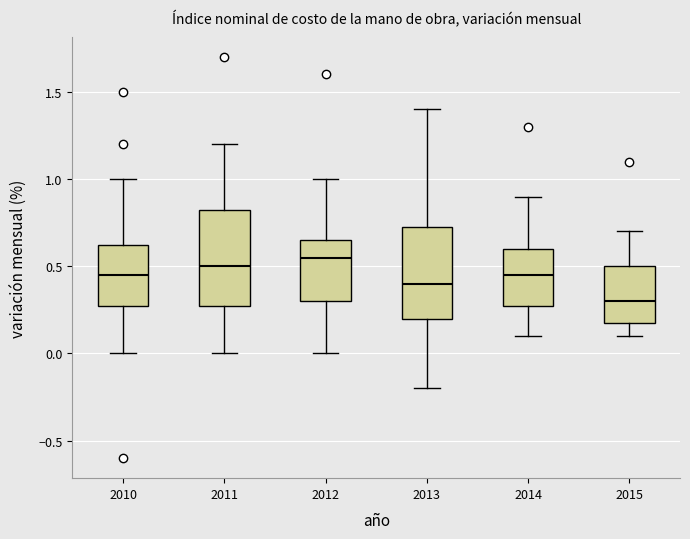

Reading left to right, transcribe this box plot: for each box, give where its median line is, the range the box spans, and where its two whiskers end, as read against the y-axis. The values are not printed on the chart, so give them approximately, as read against the axis.

2010: median 0.45, box 0.30 to 0.65, whiskers 0.00 to 1.00
2011: median 0.50, box 0.30 to 0.85, whiskers 0.00 to 1.20
2012: median 0.55, box 0.30 to 0.65, whiskers 0.00 to 1.00
2013: median 0.40, box 0.20 to 0.75, whiskers -0.20 to 1.40
2014: median 0.45, box 0.30 to 0.60, whiskers 0.10 to 0.90
2015: median 0.30, box 0.20 to 0.50, whiskers 0.10 to 0.70